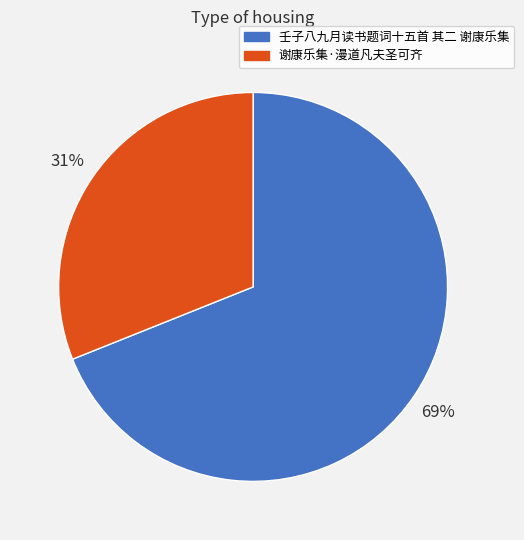

Is the sum of 壬子八九月读书题词十五首 其二 谢康乐集 and 谢康乐集·漫道凡夫圣可齐 greater than half?

Yes